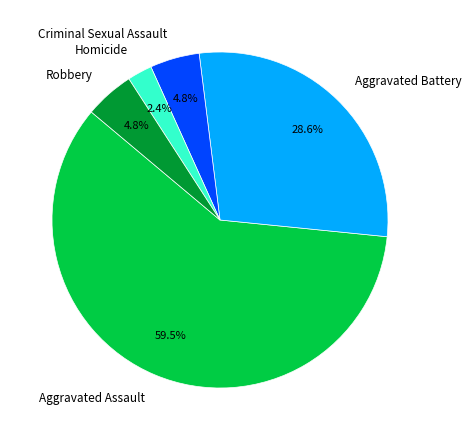

Which has a higher value, Aggravated Battery or Robbery?

Aggravated Battery